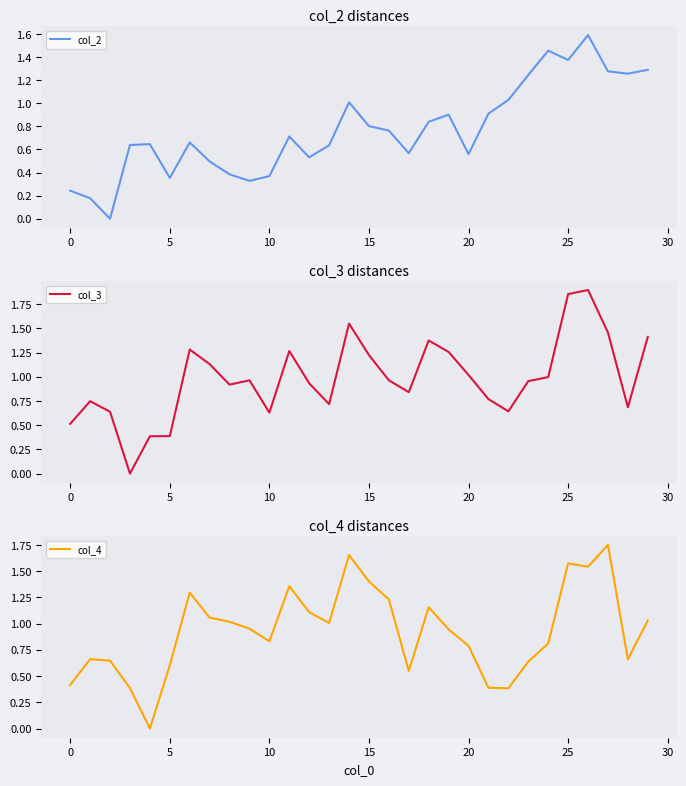

Reading left to right, extract all data points from this chart.

col_2: 0.2	0.2	0.0	0.6	0.6	0.4	0.7	0.5	0.4	0.3	0.4	0.7	0.5	0.6	1.0	0.8	0.8	0.6	0.8	0.9	0.6	0.9	1.0	1.2	1.5	1.4	1.6	1.3	1.3	1.3
col_3: 0.5	0.7	0.6	0.0	0.4	0.4	1.3	1.1	0.9	1.0	0.6	1.3	0.9	0.7	1.5	1.2	1.0	0.8	1.4	1.3	1.0	0.8	0.6	1.0	1.0	1.9	1.9	1.5	0.7	1.4
col_4: 0.4	0.7	0.6	0.4	0.0	0.6	1.3	1.1	1.0	1.0	0.8	1.4	1.1	1.0	1.7	1.4	1.2	0.5	1.2	0.9	0.8	0.4	0.4	0.6	0.8	1.6	1.5	1.7	0.7	1.0